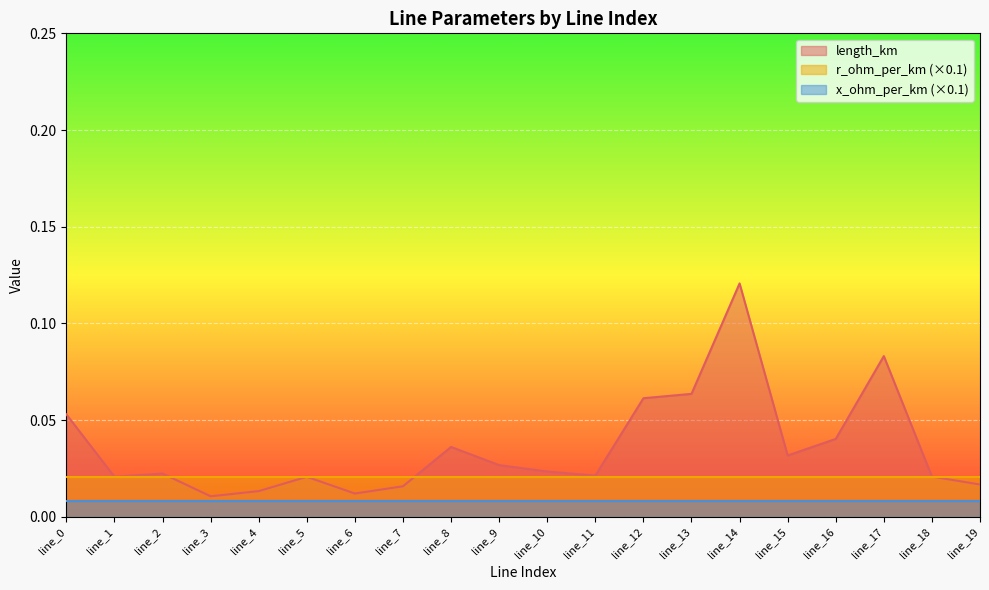

List the series in order of their overall mean, lowest first.

x_ohm_per_km (×0.1), r_ohm_per_km (×0.1), length_km